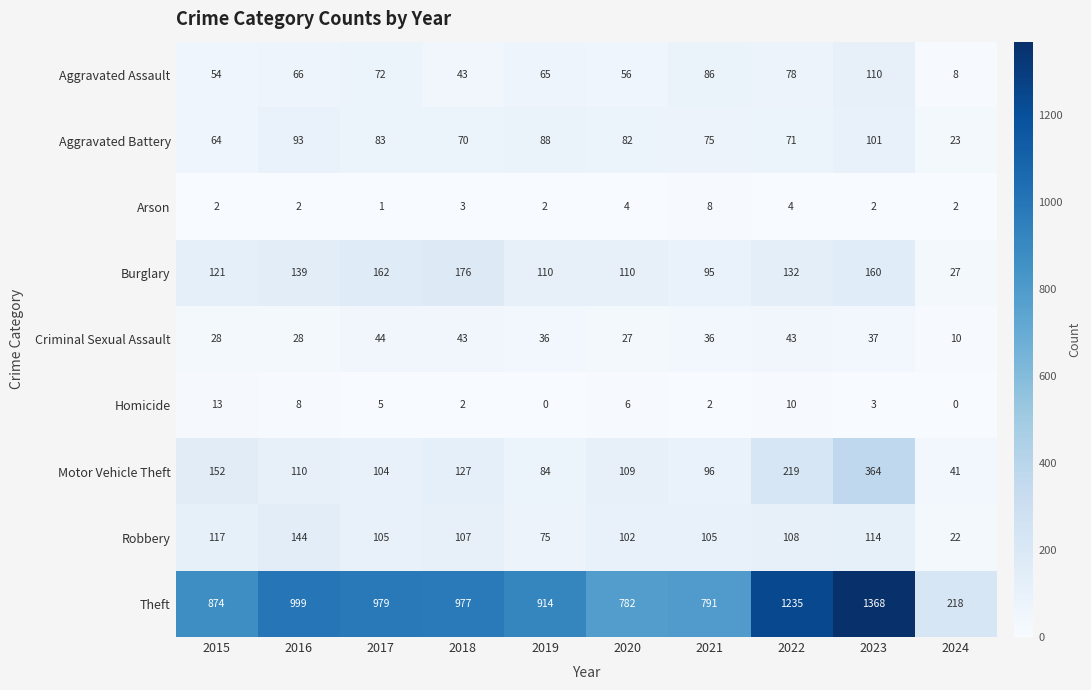

At 2019, list the series in order from smallest to largest.

Homicide, Arson, Criminal Sexual Assault, Aggravated Assault, Robbery, Motor Vehicle Theft, Aggravated Battery, Burglary, Theft